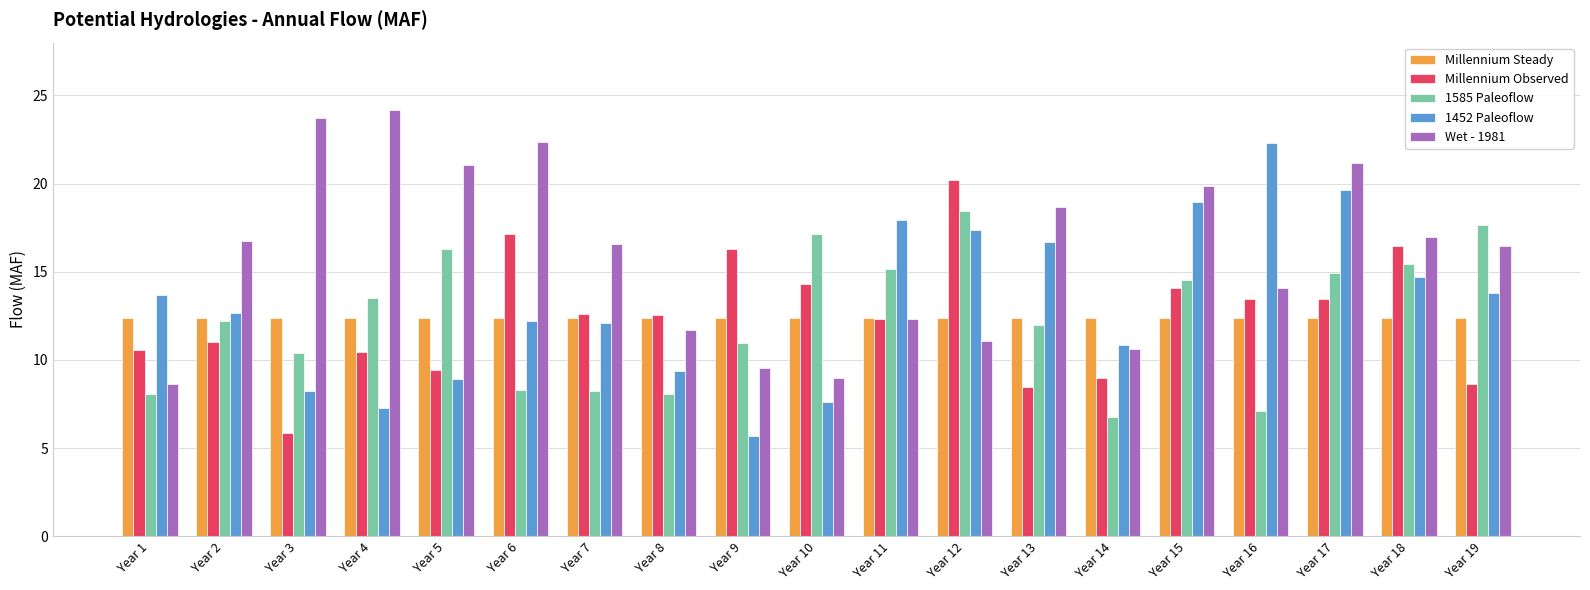

What is the minimum value shown in the chart?

5.7